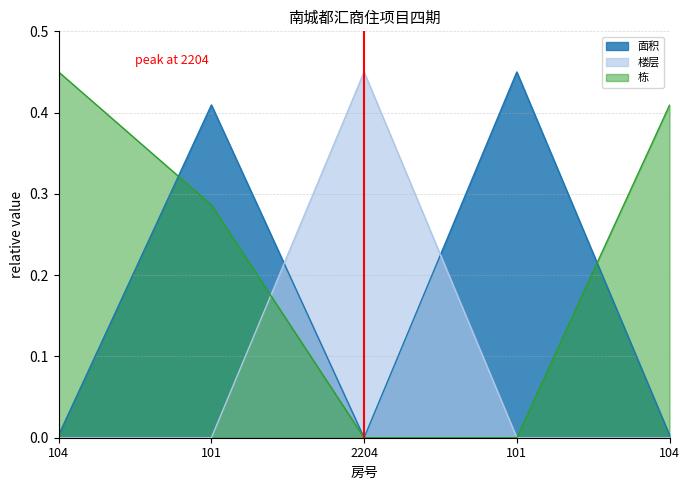

How many times do 栋 and 面积 cross each other?

2